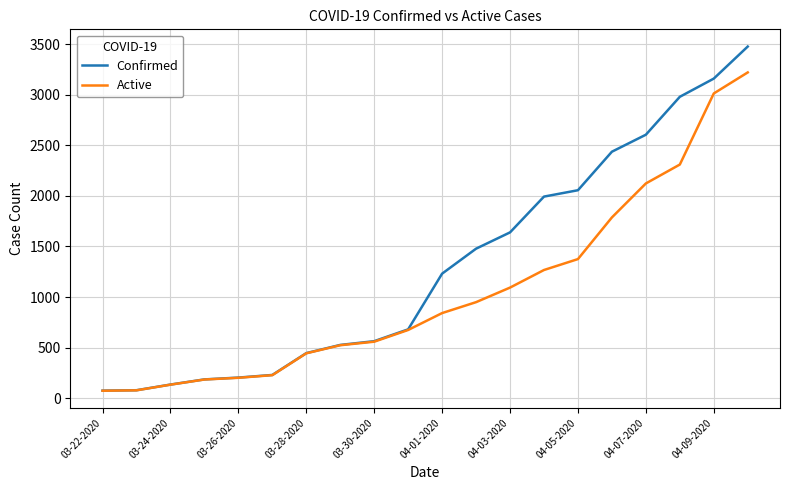

What is the maximum value for Active?

3221